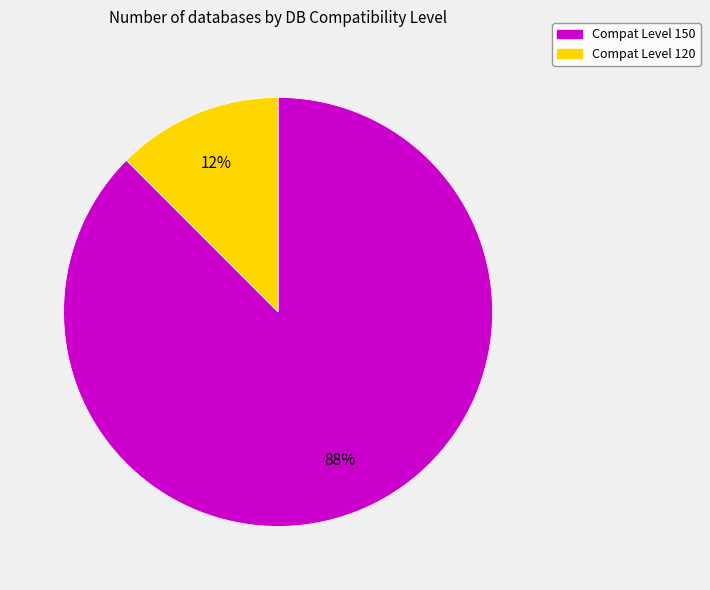

Which category has the biggest portion of the pie?

Compat Level 150